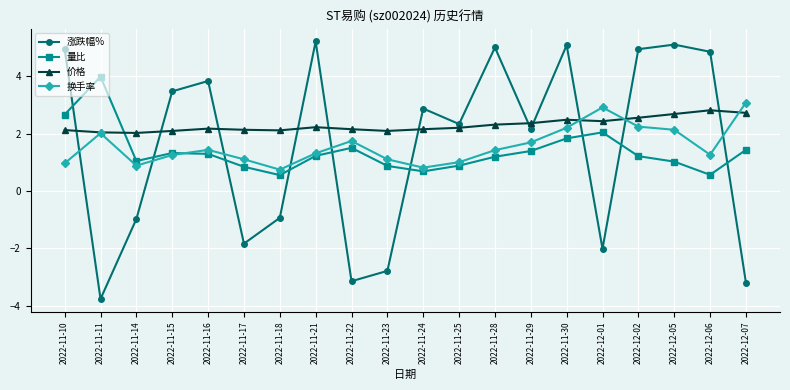

What position from the right is 2022-12-07?

1